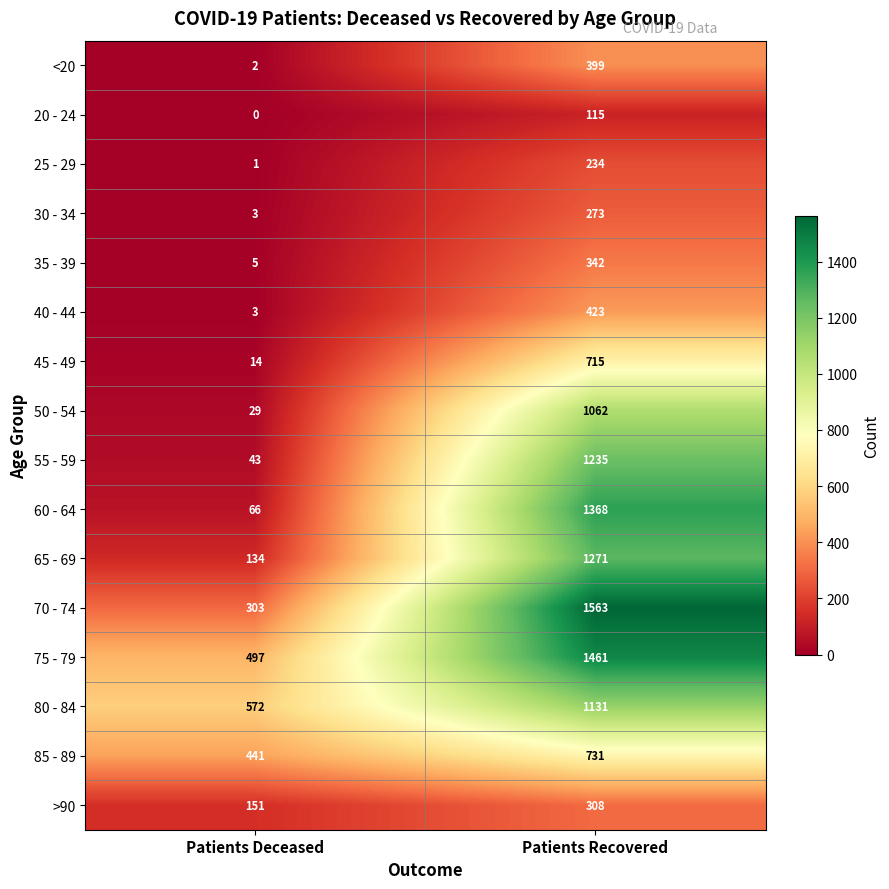

What is the total value across all series at Patients Recovered?

12631